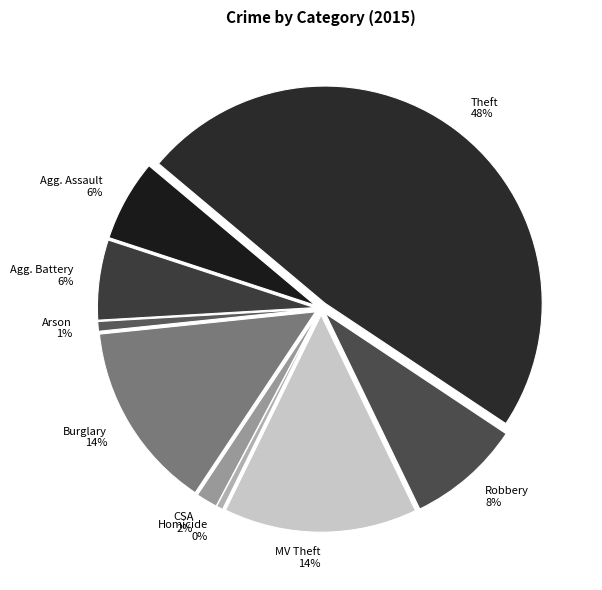

Does Burglary account for over 50% of the chart?

No